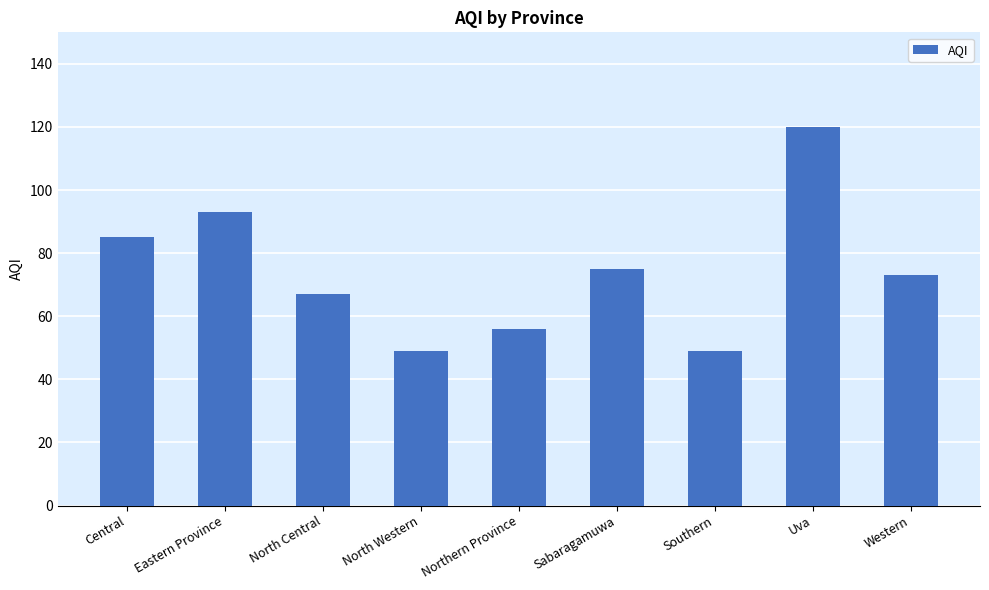

Reading left to right, transcribe all the data shown in this chart.

85	93	67	49	56	75	49	120	73